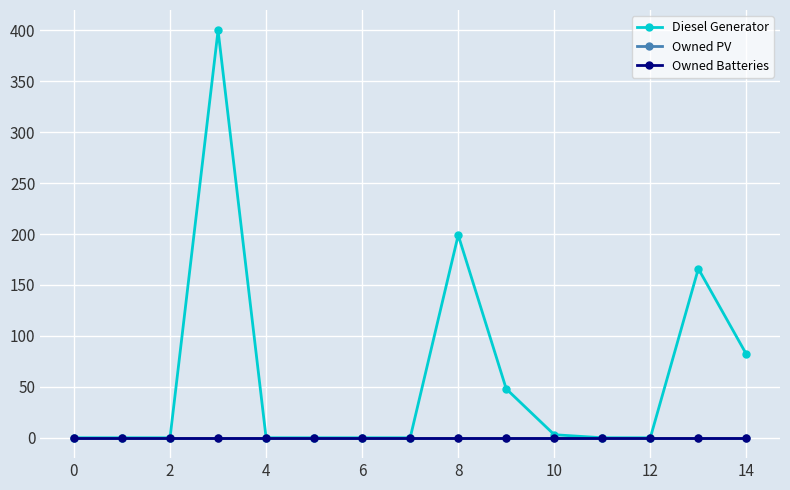

True or false: Owned PV and Diesel Generator intersect in this chart.

False